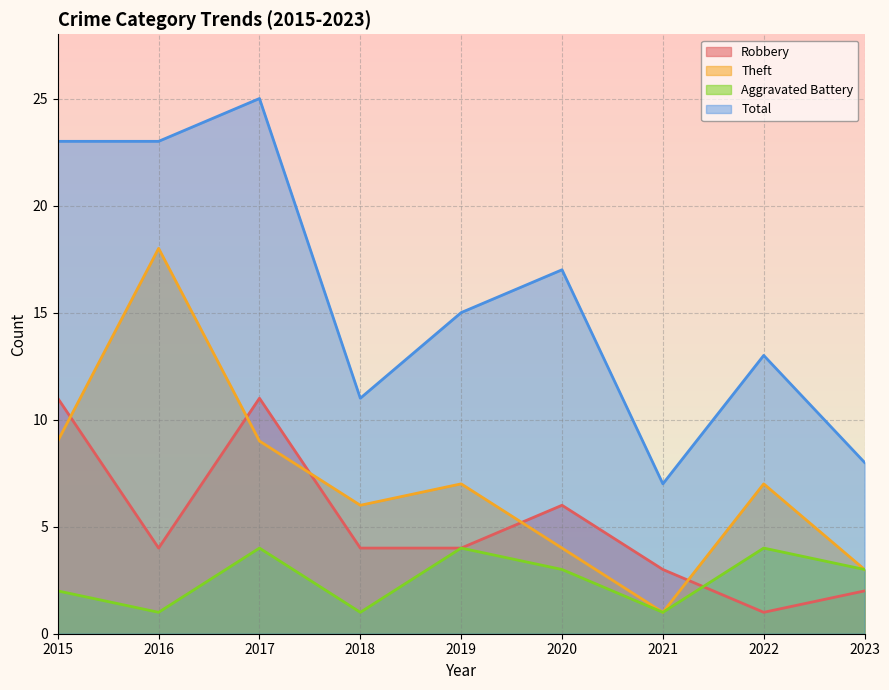

What is the value of the Theft point at the 1st from the left?

9